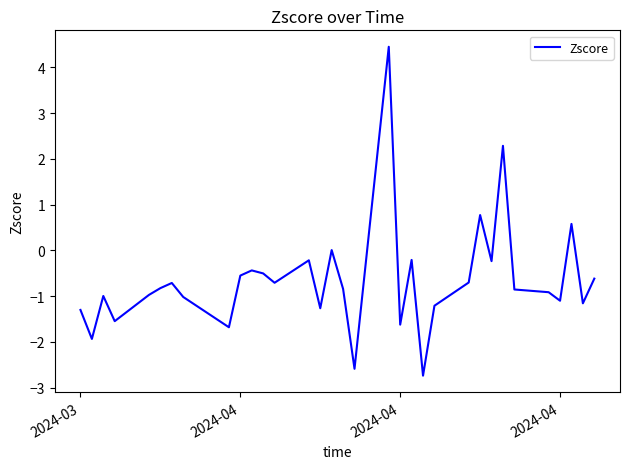

What is the greatest value displayed?

4.5